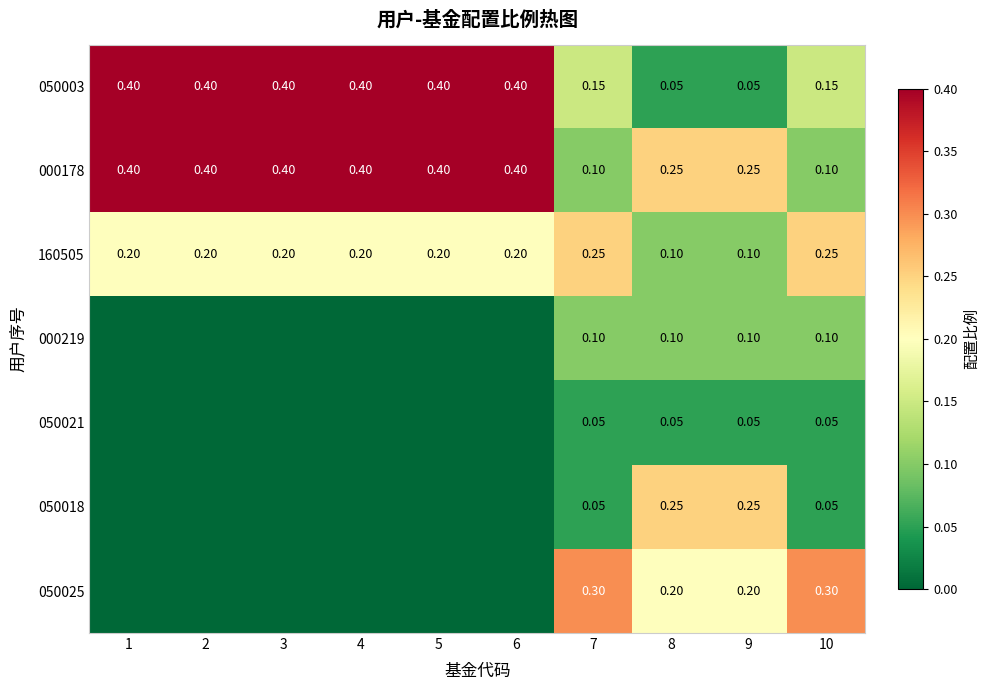

Is the value of 000219 at 9 greater than the value of 160505 at 10?

No